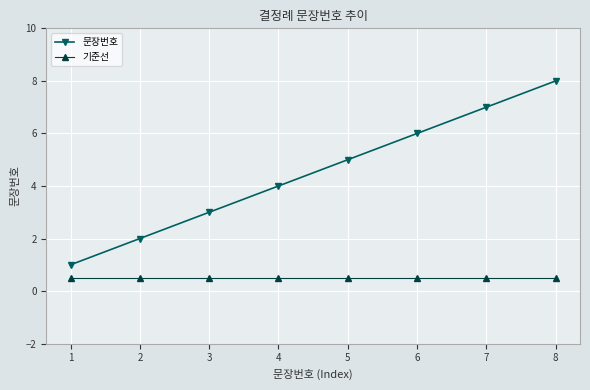

Rank the series by their average value, from lowest to highest.

기준선, 문장번호